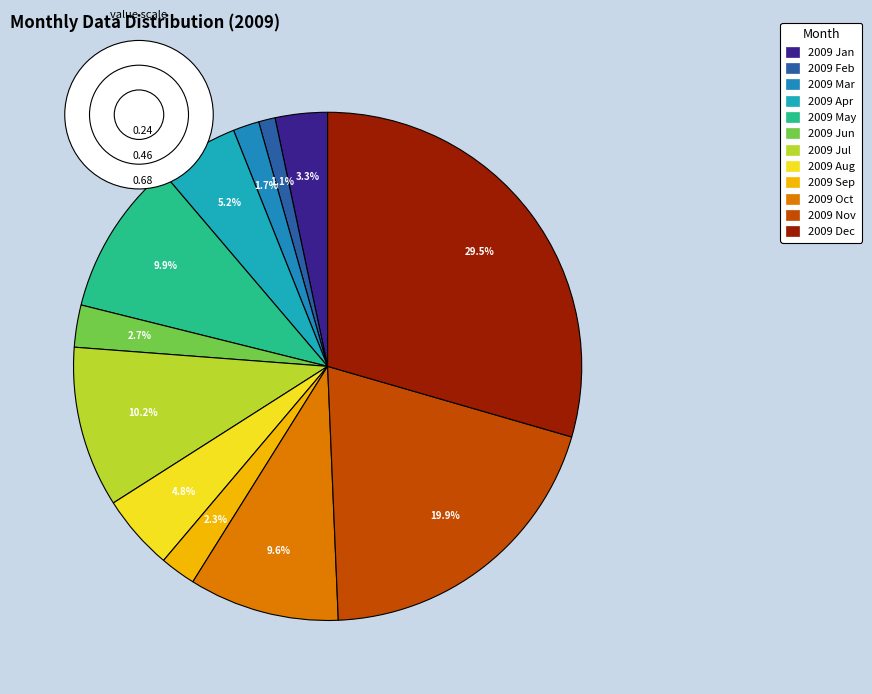

What percentage do 2009 Jan and 2009 Nov together represent?

23.2%